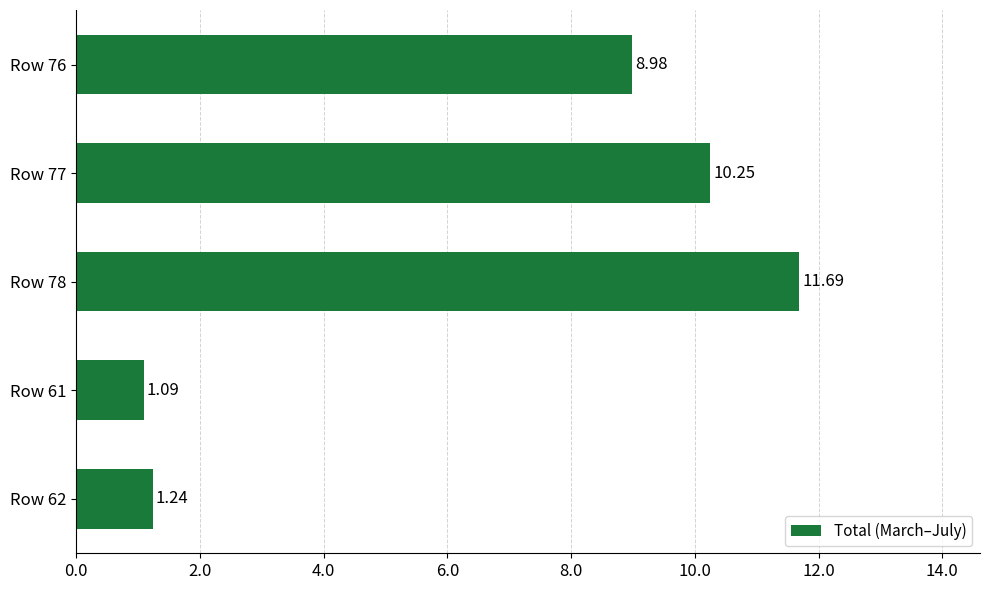

Which category has the lowest value across all series?

Row 61